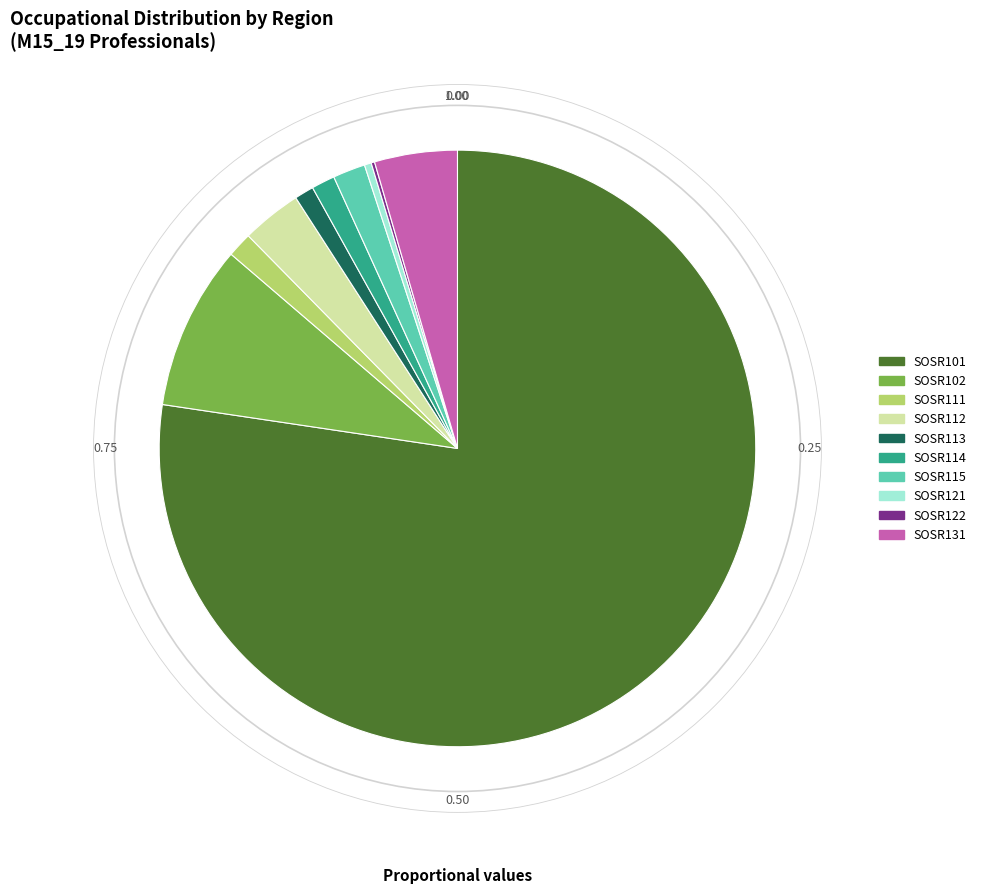

Is it true that SOSR115 is 2% of the pie?

True